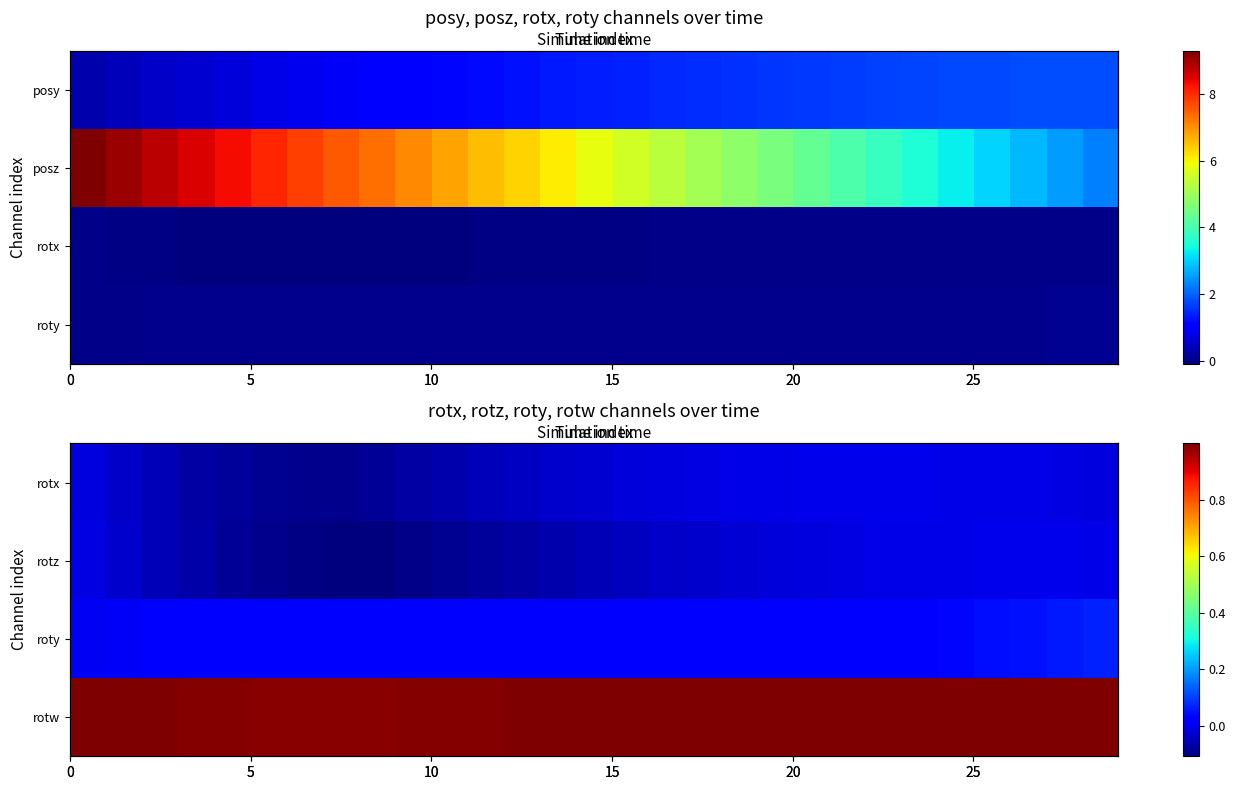

What is the sum of all rotw values?

28.9